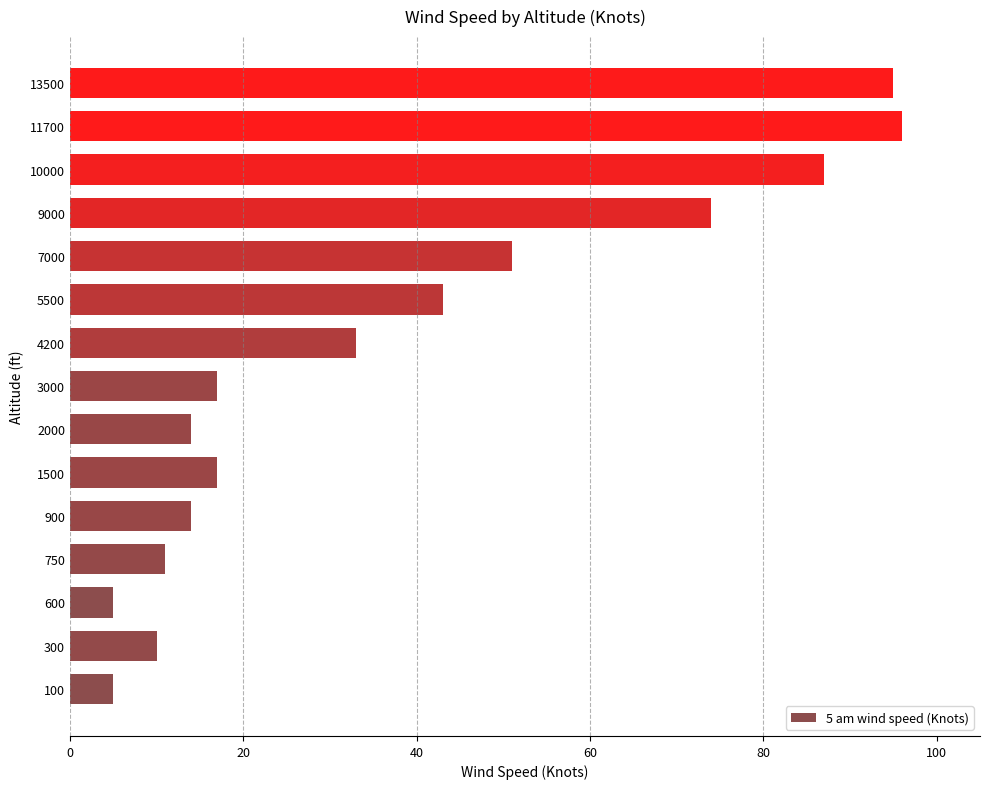

The value at 900 is 19. True or false?

False